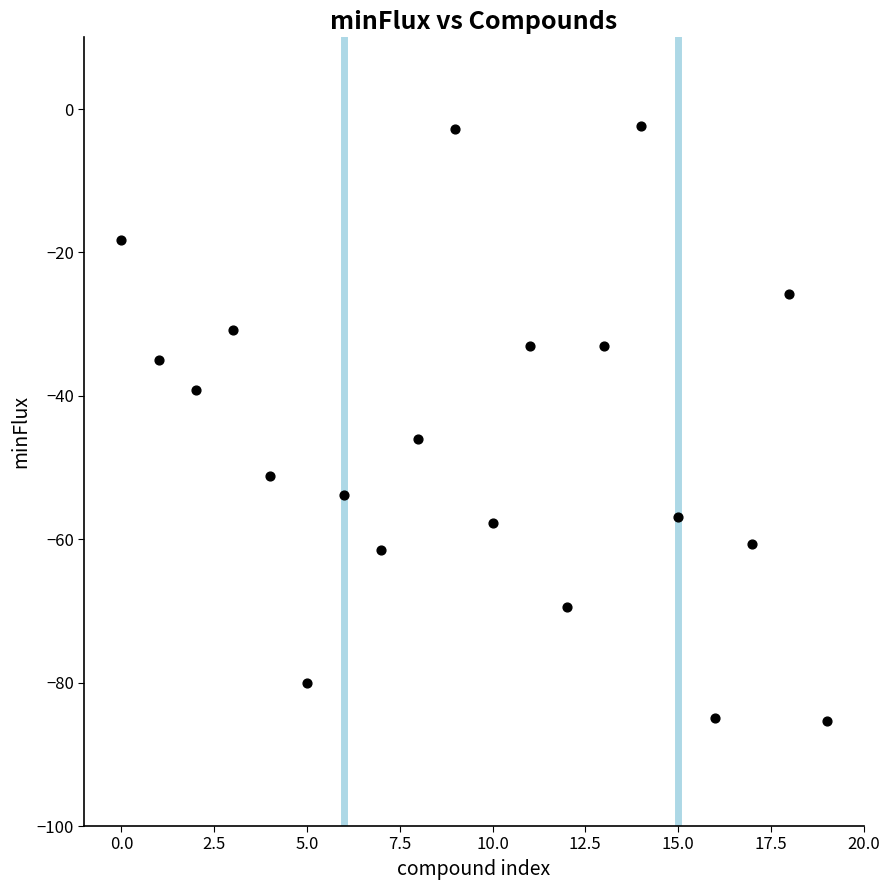

What is the range of Y values (max minus min)?

83.0